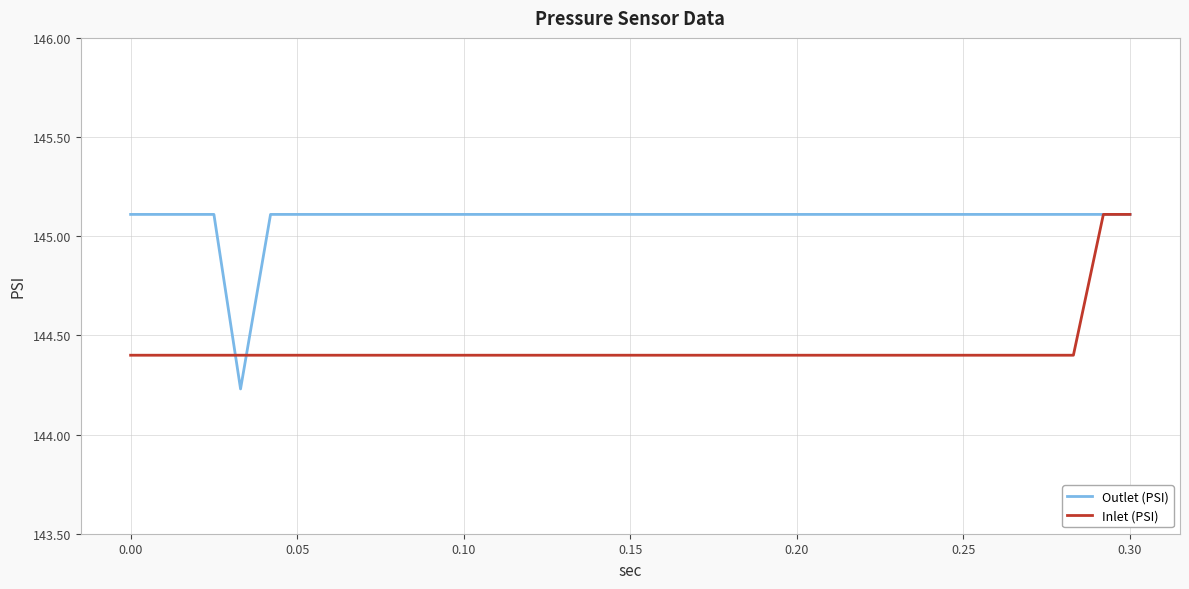

What are all the series names shown in the legend?

Outlet (PSI), Inlet (PSI)